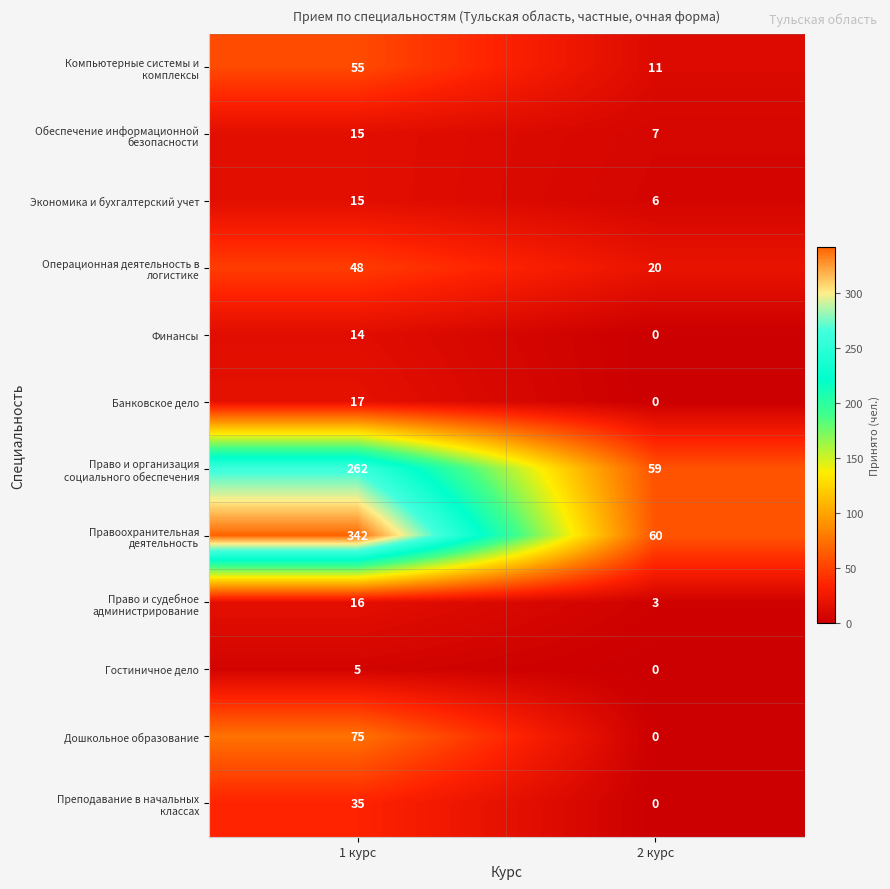

At which category is the sum across all series the highest?

1 курс